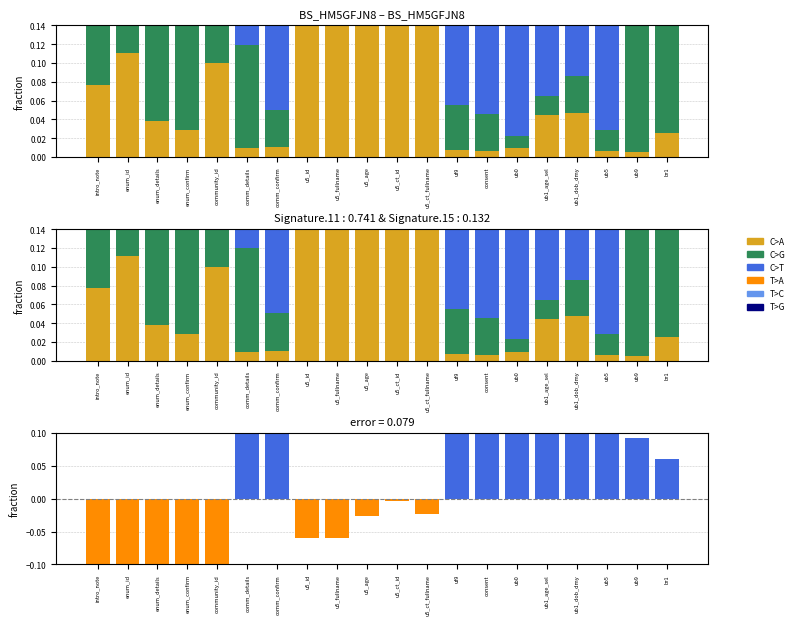

What is the average value of the C>A series?

0.1